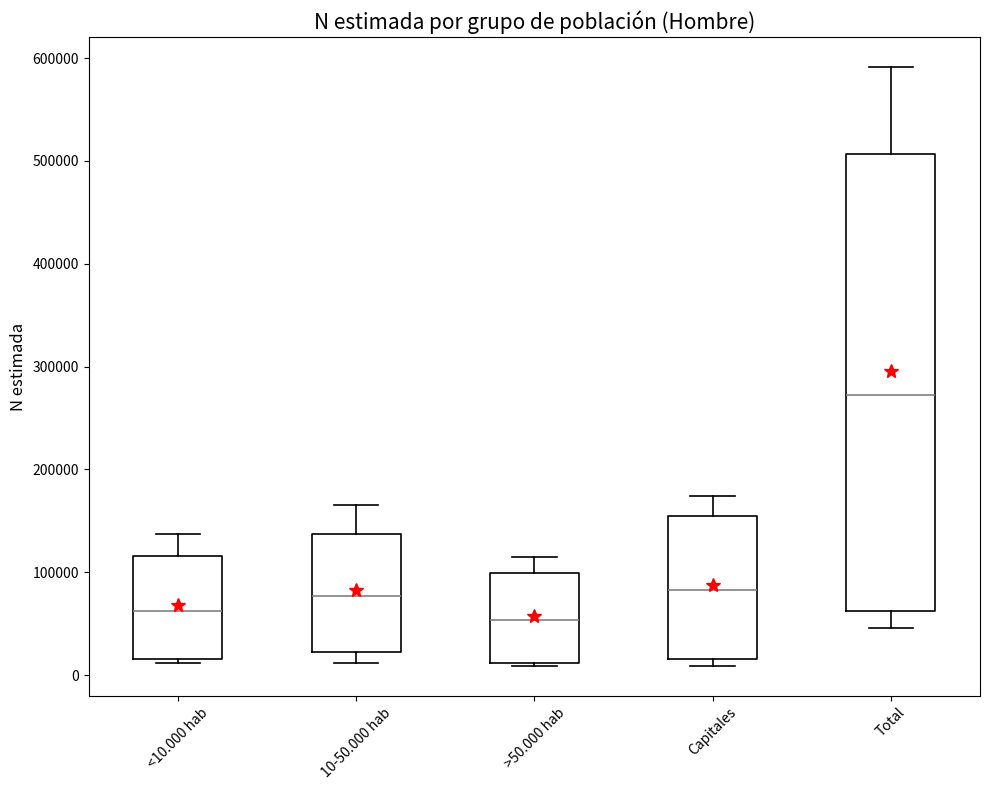

Reading left to right, read every box against the y-axis: the position of its median line, the range the box covers, and the ends of its whiskers. The values are not printed on the chart, so give them approximately, as read against the axis.

<10.000 hab: median 60000, box 20000 to 120000, whiskers 10000 to 140000
10-50.000 hab: median 80000, box 20000 to 140000, whiskers 10000 to 160000
>50.000 hab: median 50000, box 10000 to 100000, whiskers 10000 to 120000
Capitales: median 80000, box 20000 to 150000, whiskers 10000 to 170000
Total: median 270000, box 60000 to 510000, whiskers 50000 to 590000